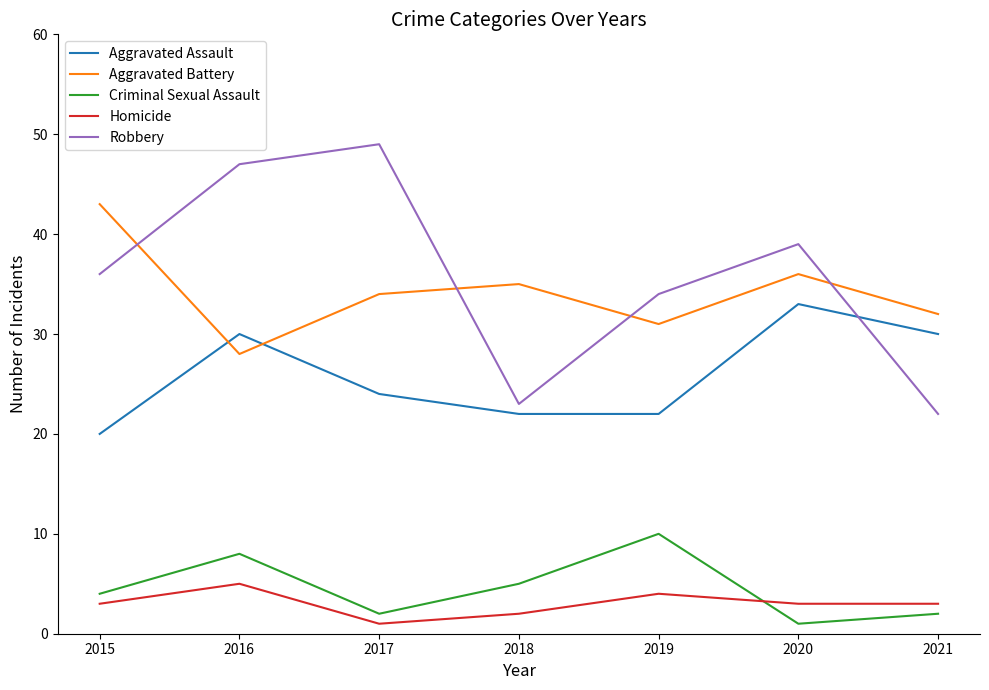

Which series has the widest spread of values?

Robbery